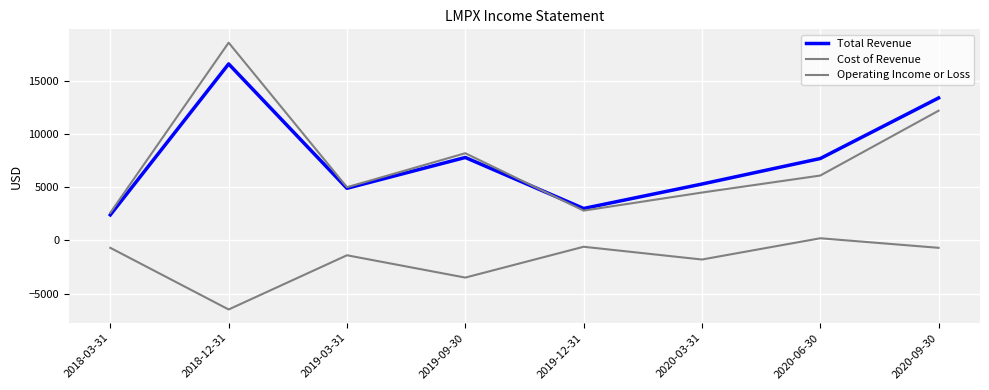

Does the chart display data point markers on the line(s)?

No